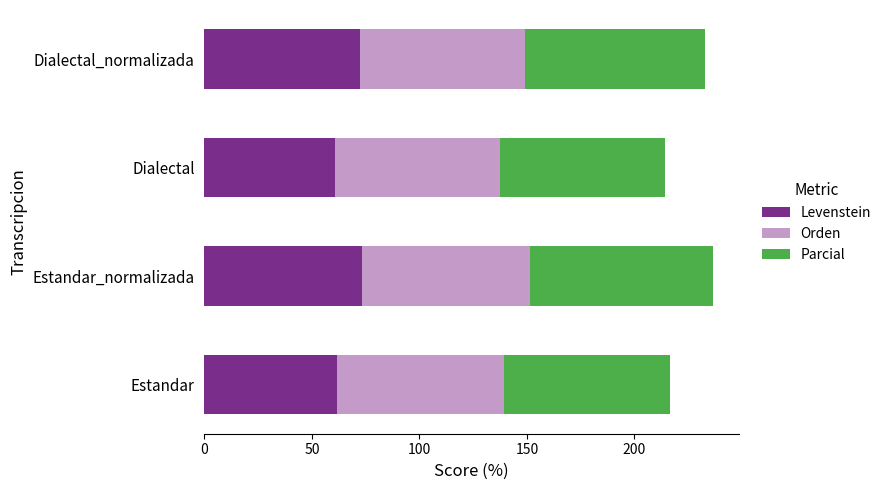

How many distinct data groups are displayed?

3